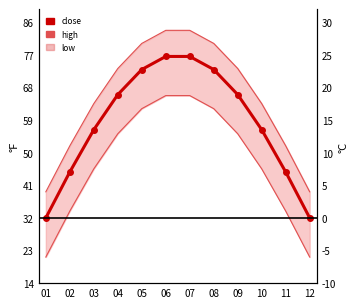

Rank the series by their maximum value, from lowest to highest.

low, close, high